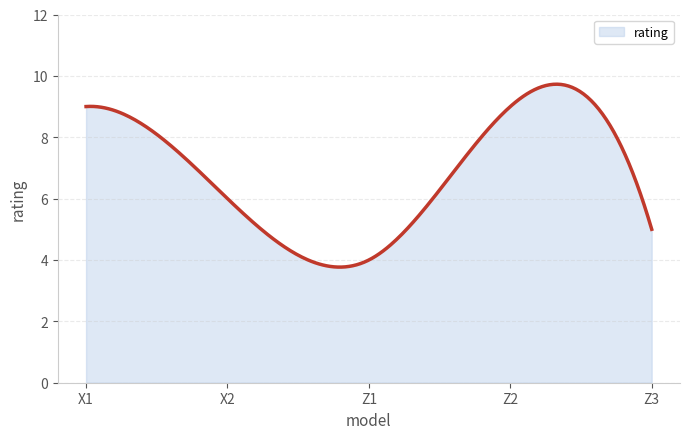

What is the difference between the maximum and minimum values?

6.0